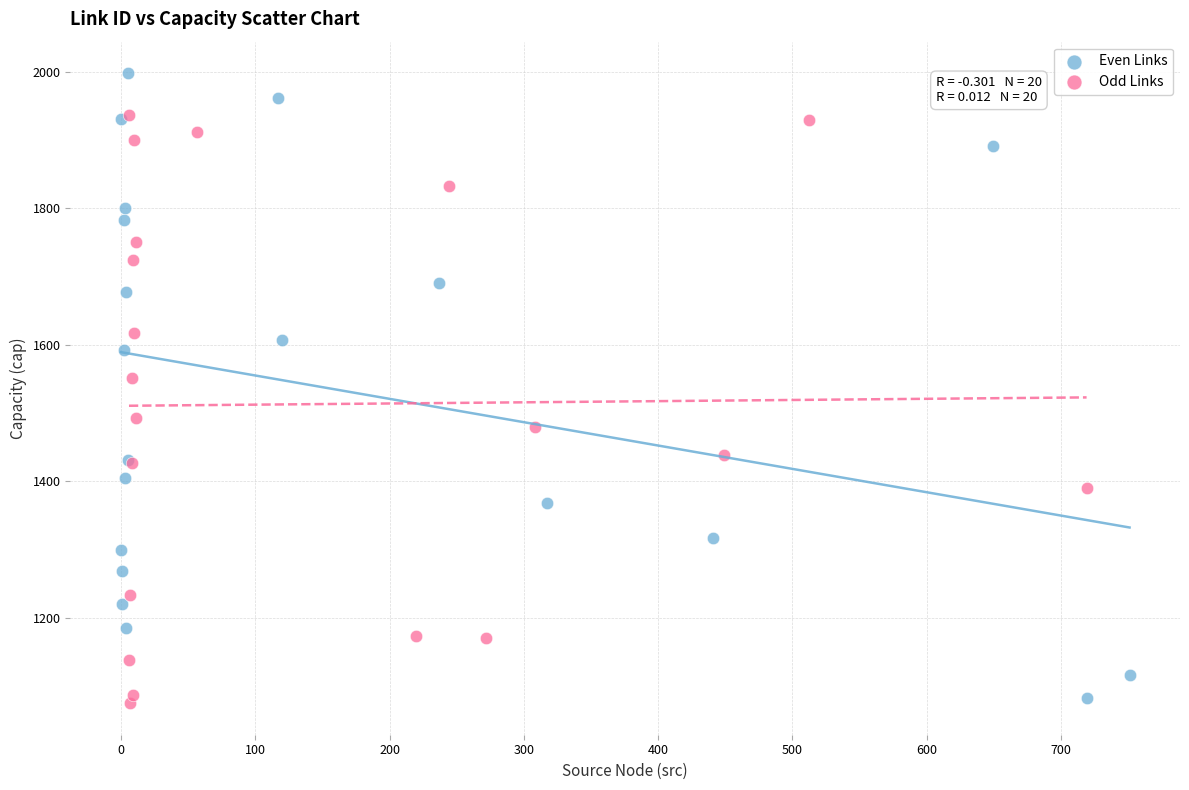

Which series reaches the maximum Y coordinate?

Even Links